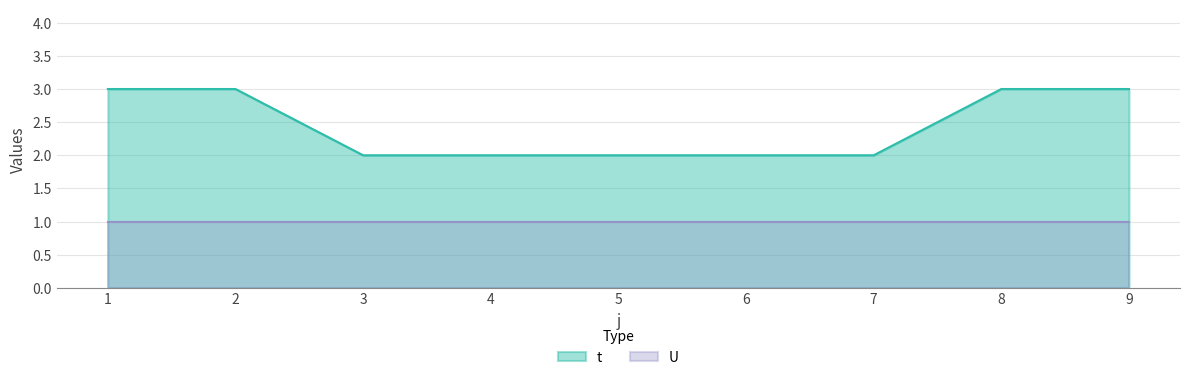

True or false: the data has more than 0 interior local peaks.

False